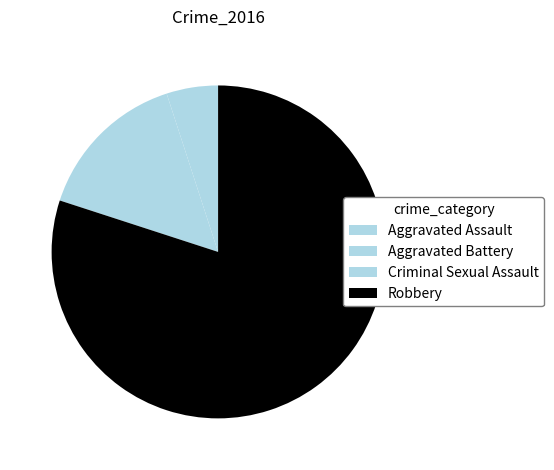

Rank the categories by value from highest to lowest.

Robbery, Aggravated Battery, Aggravated Assault, Criminal Sexual Assault